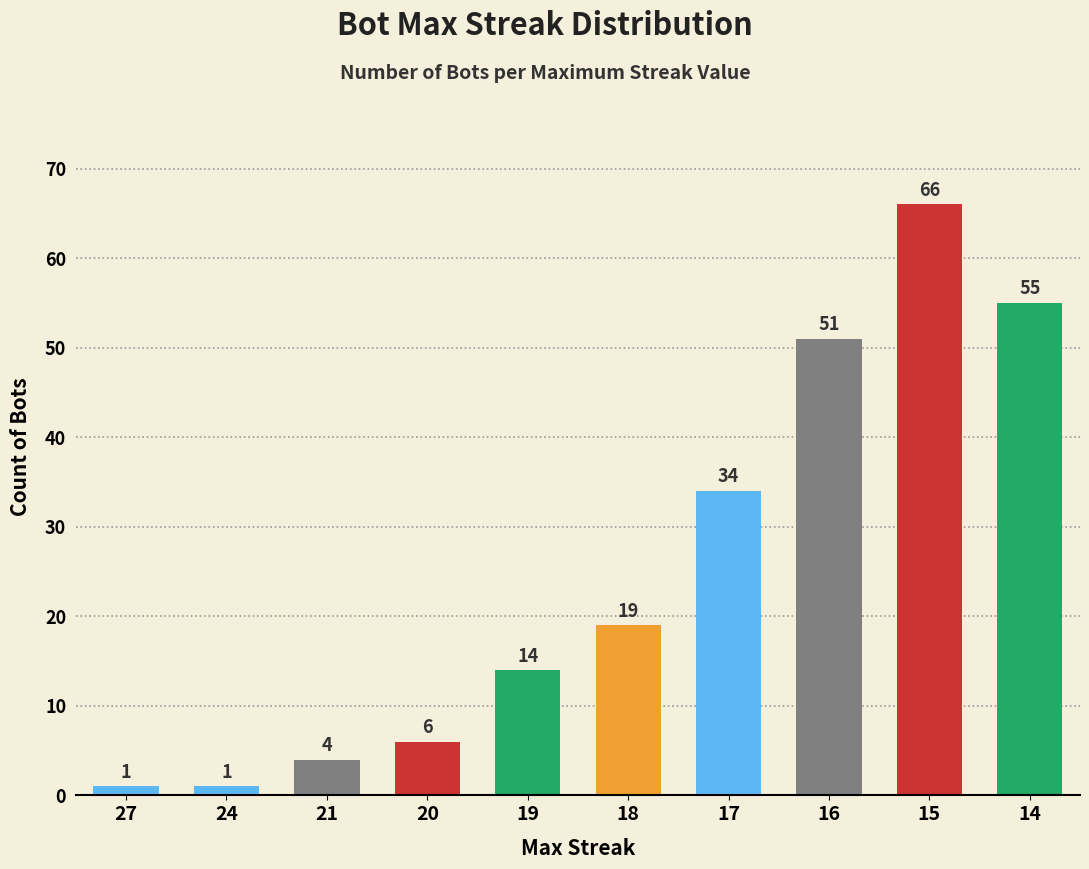

Read the value at 19.

14